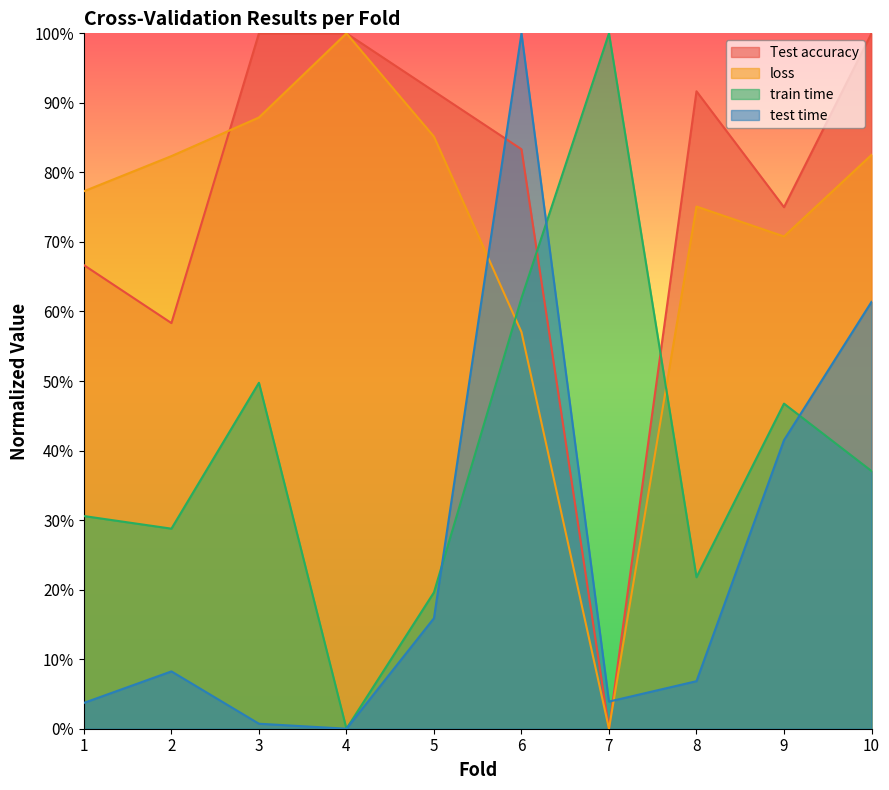

Which series has the widest spread of values?

Test accuracy